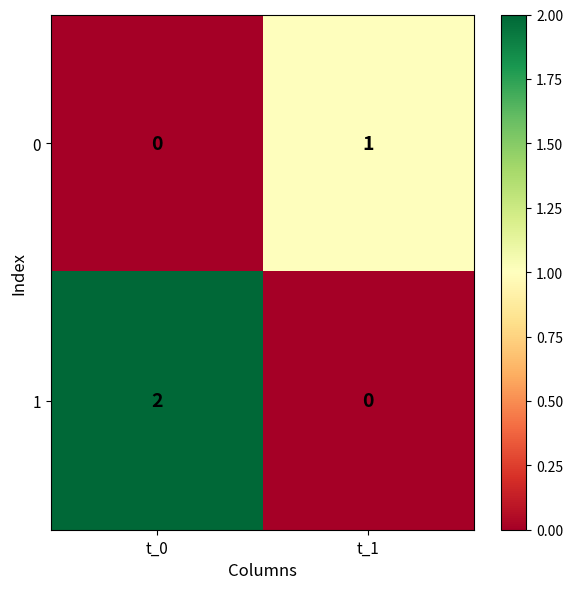

At which category is the sum across all series the highest?

t_0